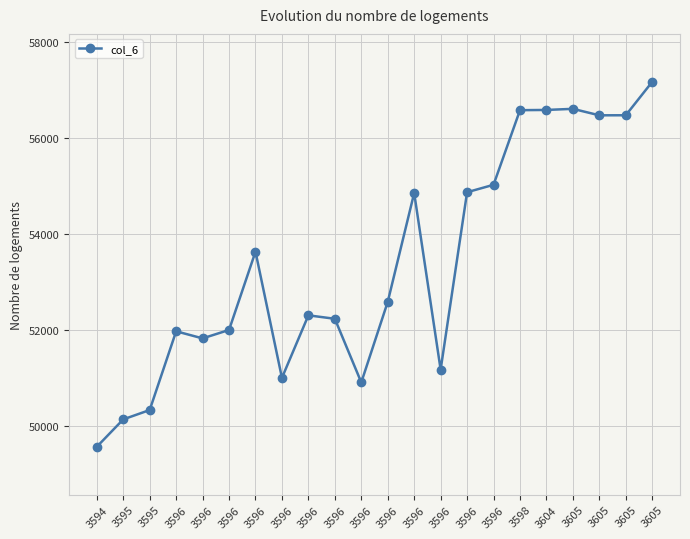

What is the greatest value displayed?

57173